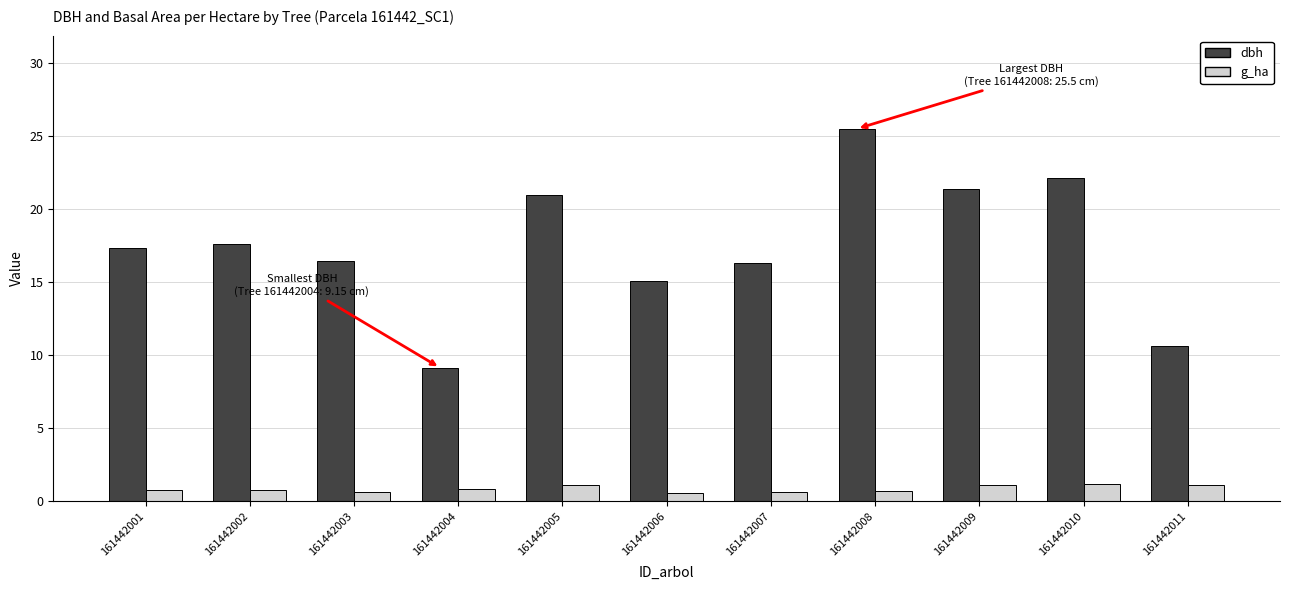

Rank the series by their maximum value, from highest to lowest.

dbh, g_ha